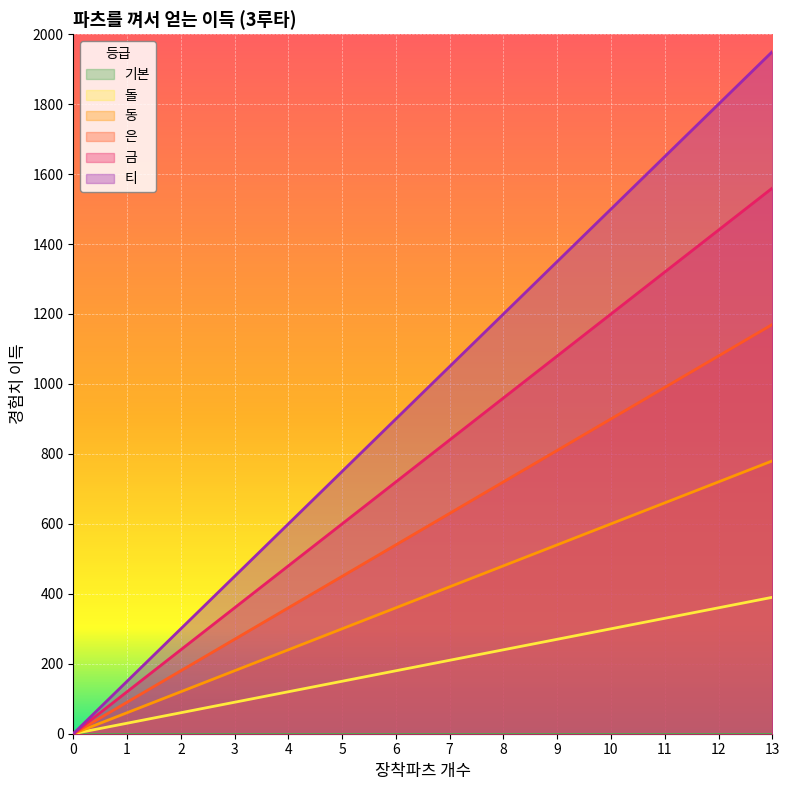

True or false: 동 has more than 2 interior local peaks.

False